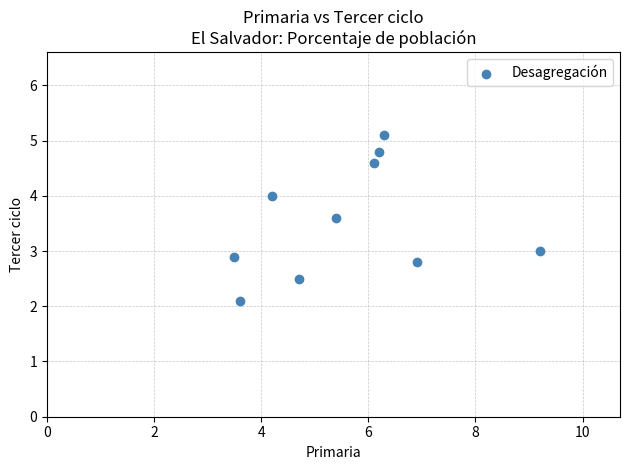

What is the average X value?

5.6